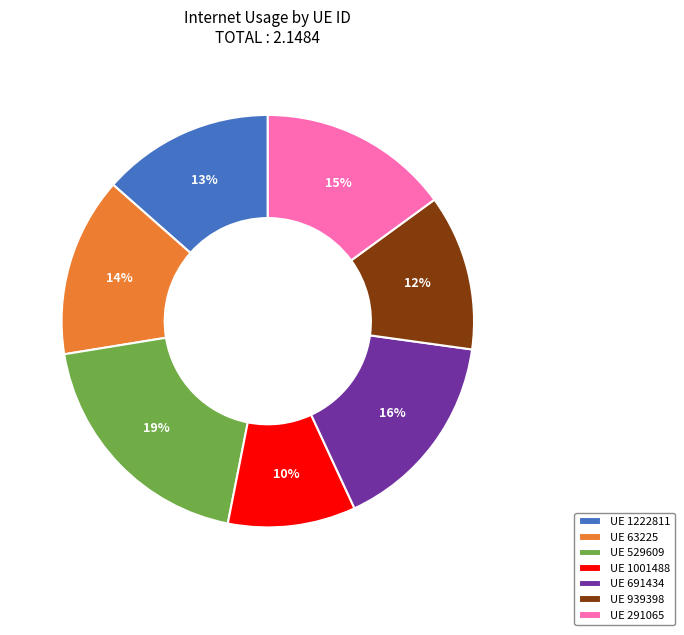

Which category has the smallest portion of the pie?

UE 1001488